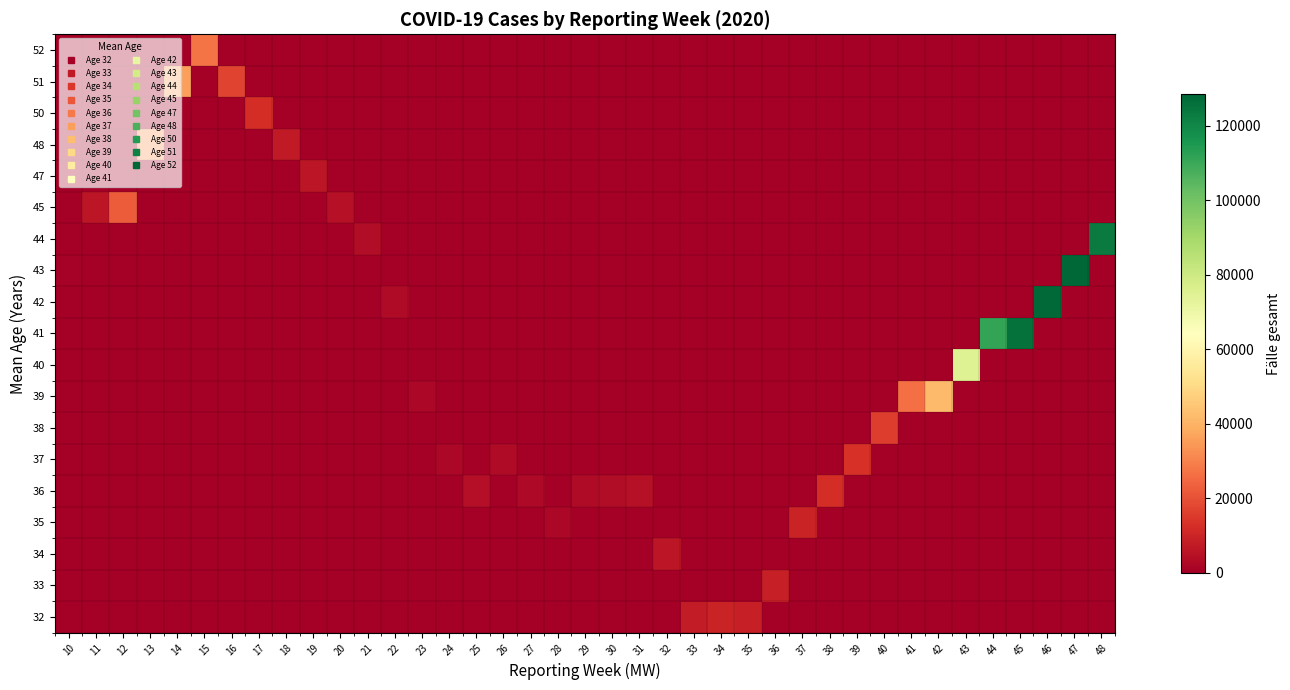

Reading left to right, list all the values displayed in this chart.

row_0: 0	0	0	0	0	0	0	0	0	0	0	0	0	0	0	0	0	0	0	0	0	0	0	7951	9592	8820	0	0	0	0	0	0	0	0	0	0	0	0	0
row_1: 0	0	0	0	0	0	0	0	0	0	0	0	0	0	0	0	0	0	0	0	0	0	0	0	0	0	8615	0	0	0	0	0	0	0	0	0	0	0	0
row_2: 0	0	0	0	0	0	0	0	0	0	0	0	0	0	0	0	0	0	0	0	0	0	6055	0	0	0	0	0	0	0	0	0	0	0	0	0	0	0	0
row_3: 0	0	0	0	0	0	0	0	0	0	0	0	0	0	0	0	0	0	2427	0	0	0	0	0	0	0	0	9767	0	0	0	0	0	0	0	0	0	0	0
row_4: 0	0	0	0	0	0	0	0	0	0	0	0	0	0	0	4123	0	2689	0	3018	3927	4824	0	0	0	0	0	0	12290	0	0	0	0	0	0	0	0	0	0
row_5: 0	0	0	0	0	0	0	0	0	0	0	0	0	0	2339	0	3211	0	0	0	0	0	0	0	0	0	0	0	0	13059	0	0	0	0	0	0	0	0	0
row_6: 0	0	0	0	0	0	0	0	0	0	0	0	0	0	0	0	0	0	0	0	0	0	0	0	0	0	0	0	0	0	15920	0	0	0	0	0	0	0	0
row_7: 0	0	0	0	0	0	0	0	0	0	0	0	0	2351	0	0	0	0	0	0	0	0	0	0	0	0	0	0	0	0	0	26123	42066	0	0	0	0	0	0
row_8: 0	0	0	0	0	0	0	0	0	0	0	0	0	0	0	0	0	0	0	0	0	0	0	0	0	0	0	0	0	0	0	0	0	74807	0	0	0	0	0
row_9: 0	0	0	0	0	0	0	0	0	0	0	0	0	0	0	0	0	0	0	0	0	0	0	0	0	0	0	0	0	0	0	0	0	0	111056	125770	0	0	0
row_10: 0	0	0	0	0	0	0	0	0	0	0	0	3205	0	0	0	0	0	0	0	0	0	0	0	0	0	0	0	0	0	0	0	0	0	0	0	127832	0	0
row_11: 899	0	0	0	0	0	0	0	0	0	0	0	0	0	0	0	0	0	0	0	0	0	0	0	0	0	0	0	0	0	0	0	0	0	0	0	0	128428	0
row_12: 0	0	0	0	0	0	0	0	0	0	0	3599	0	0	0	0	0	0	0	0	0	0	0	0	0	0	0	0	0	0	0	0	0	0	0	0	0	0	123282
row_13: 0	6426	22404	0	0	0	0	0	0	0	4762	0	0	0	0	0	0	0	0	0	0	0	0	0	0	0	0	0	0	0	0	0	0	0	0	0	0	0	0
row_14: 0	0	0	0	0	0	0	0	0	6240	0	0	0	0	0	0	0	0	0	0	0	0	0	0	0	0	0	0	0	0	0	0	0	0	0	0	0	0	0
row_15: 0	0	0	33971	0	0	0	0	7439	0	0	0	0	0	0	0	0	0	0	0	0	0	0	0	0	0	0	0	0	0	0	0	0	0	0	0	0	0	0
row_16: 0	0	0	0	0	0	0	12359	0	0	0	0	0	0	0	0	0	0	0	0	0	0	0	0	0	0	0	0	0	0	0	0	0	0	0	0	0	0	0
row_17: 0	0	0	0	36047	0	17340	0	0	0	0	0	0	0	0	0	0	0	0	0	0	0	0	0	0	0	0	0	0	0	0	0	0	0	0	0	0	0	0
row_18: 0	0	0	0	0	27155	0	0	0	0	0	0	0	0	0	0	0	0	0	0	0	0	0	0	0	0	0	0	0	0	0	0	0	0	0	0	0	0	0